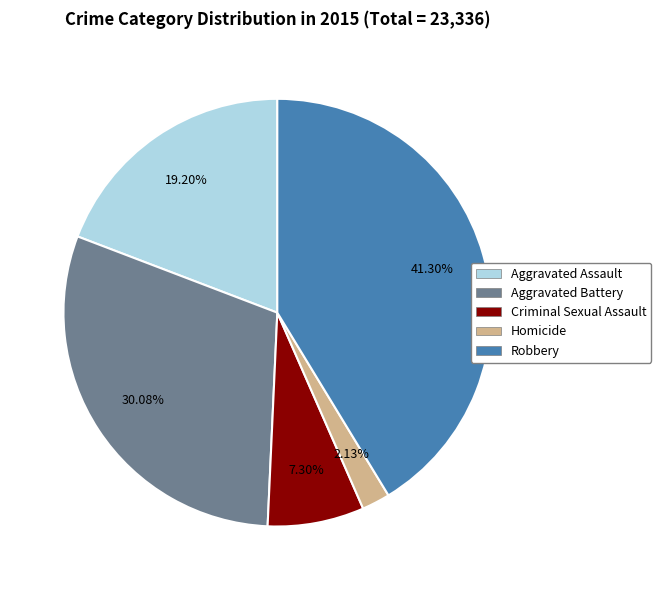

Count the number of slices in the pie.

5